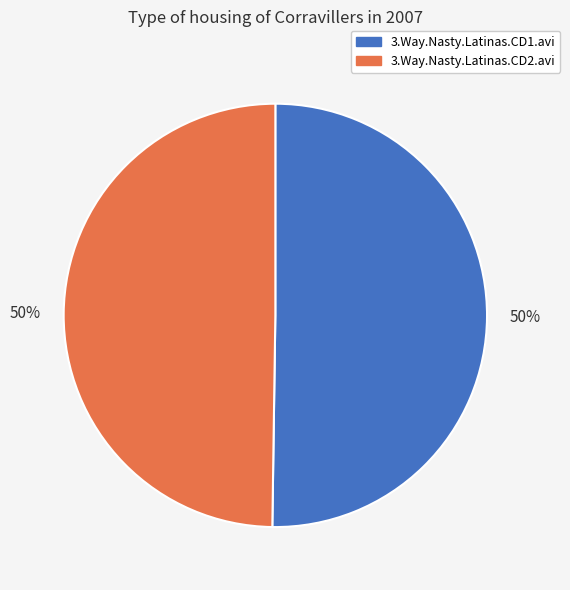

To the nearest percent, what is the combined percentage of 3.Way.Nasty.Latinas.CD1.avi and 3.Way.Nasty.Latinas.CD2.avi?

100%